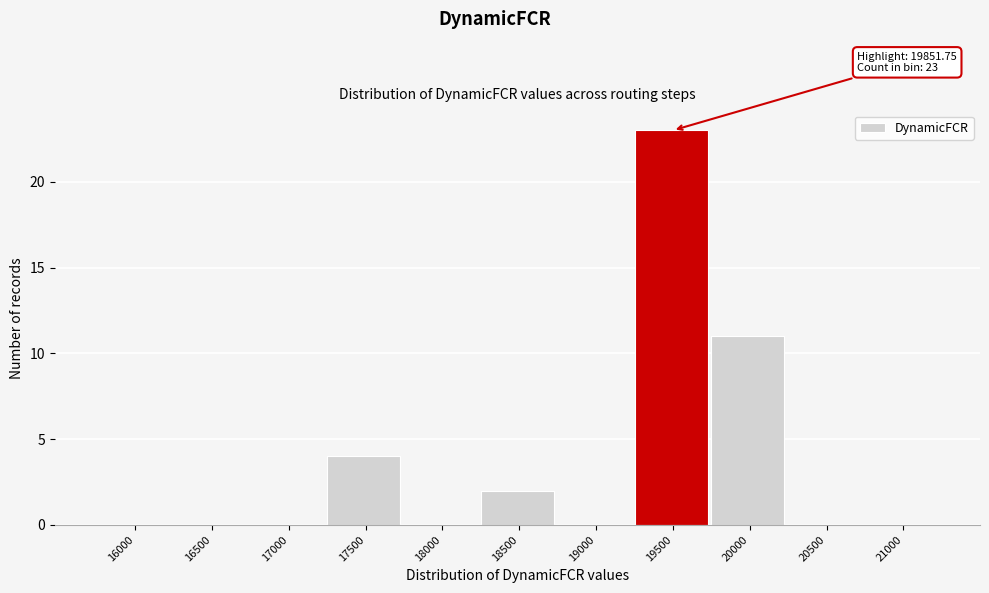

Reading left to right, transcribe all the data shown in this chart.

16000=0	16500=0	17000=0	17500=4	18000=0	18500=2	19000=0	19500=23	20000=11	20500=0	21000=0